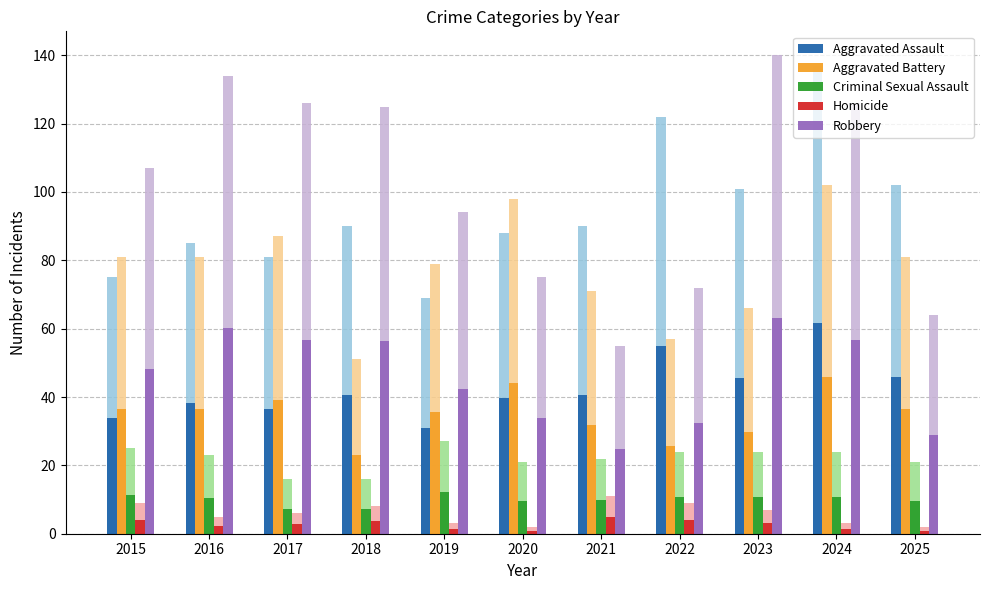

How many bars are there in total?

55